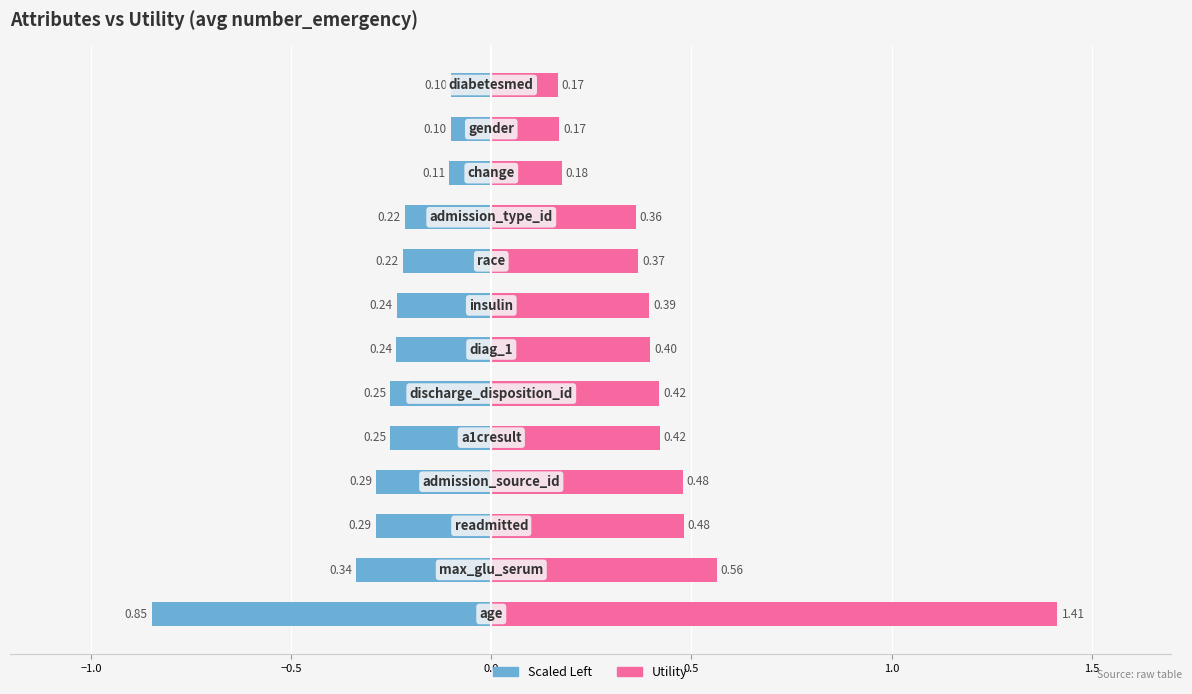

How many categories are shown in the chart?

13